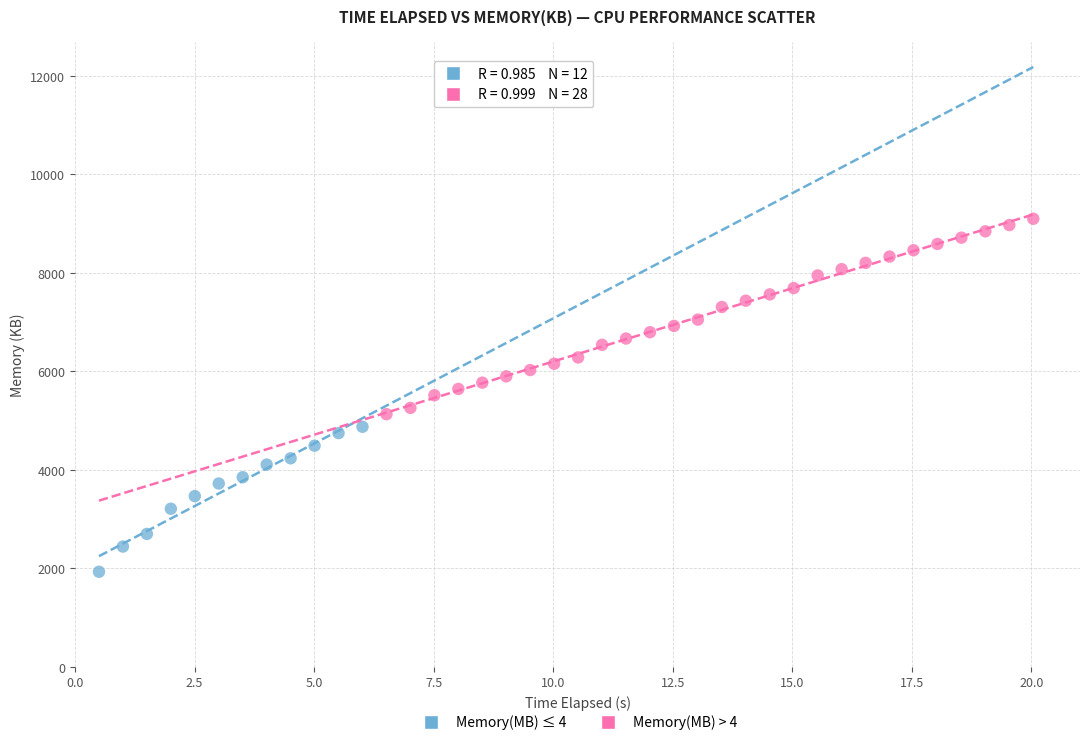

Which series reaches the minimum Y coordinate?

Memory(MB) ≤ 4